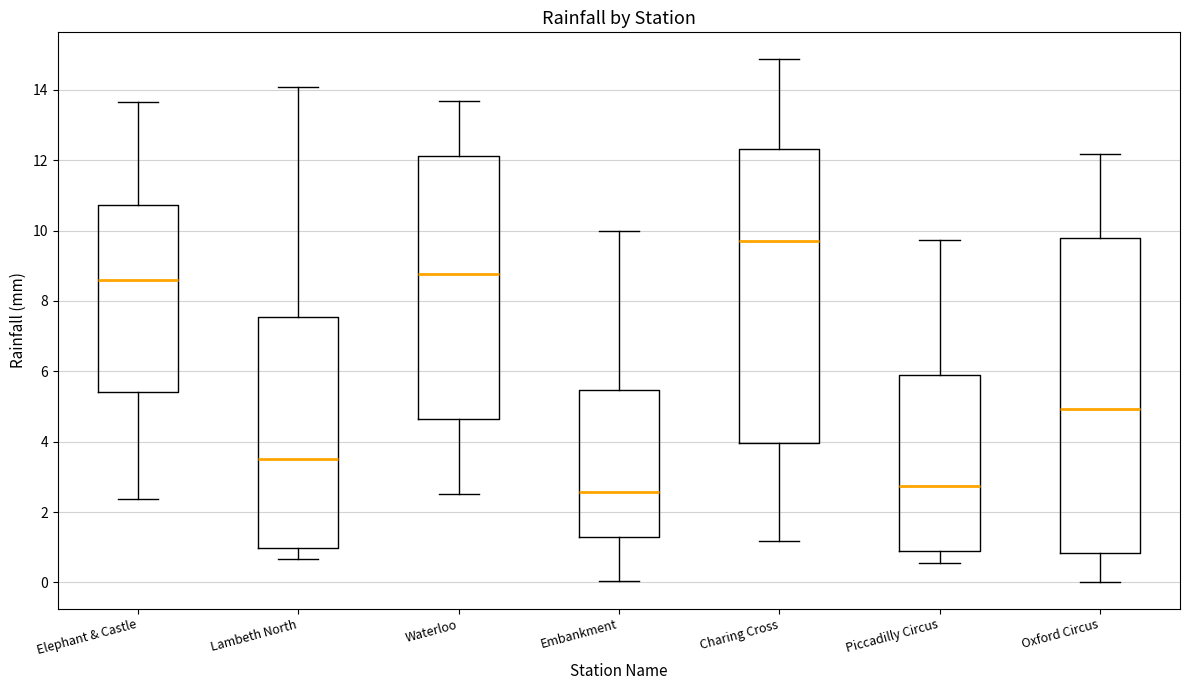

Which box is the tallest, from its lower edge to its upper edge?

Oxford Circus